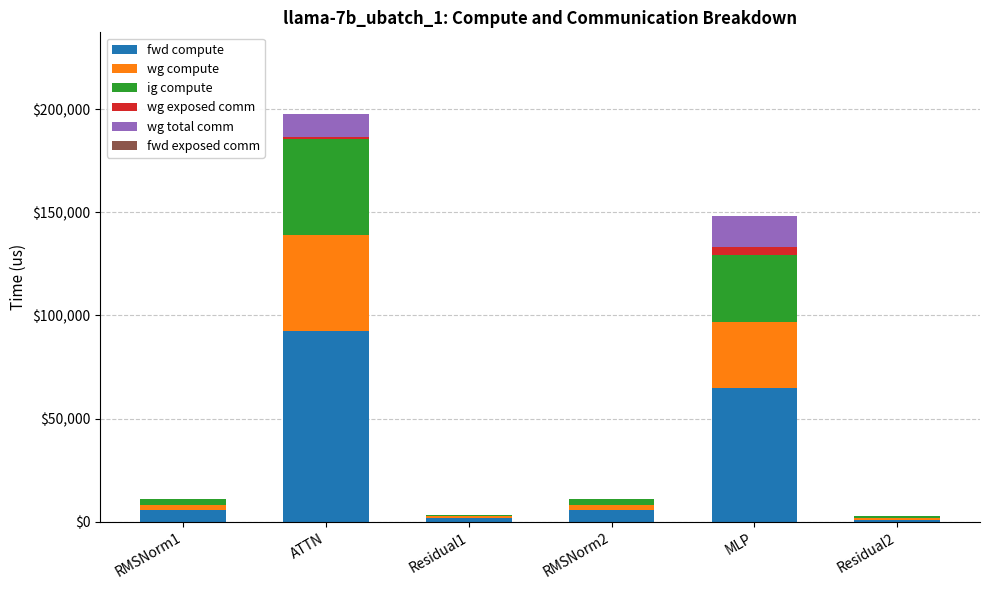

What is the difference between the fwd compute values at Residual1 and RMSNorm2?

3756.9